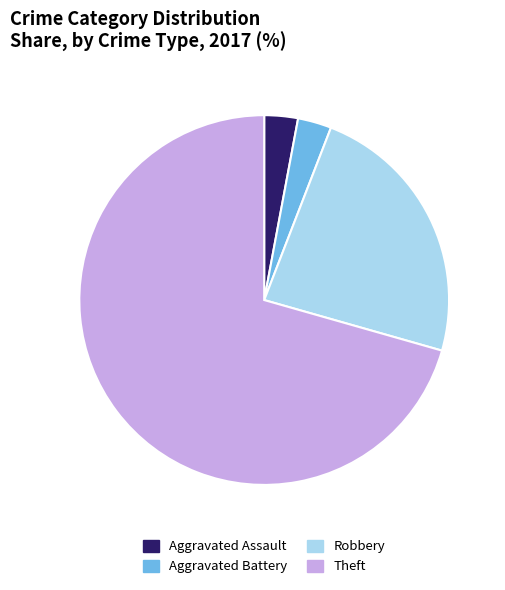

Between Theft and Aggravated Assault, which is larger?

Theft